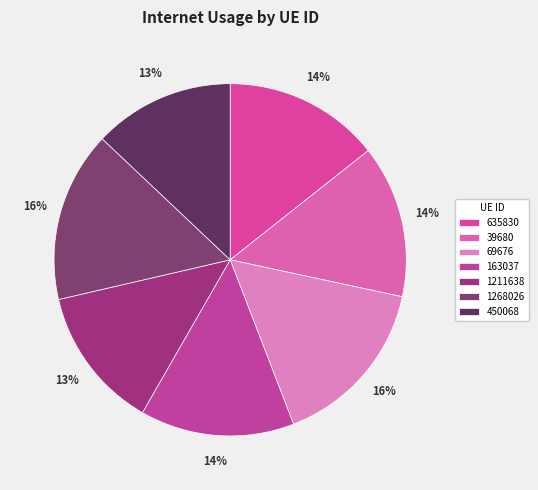

How many segments does this pie chart have?

7